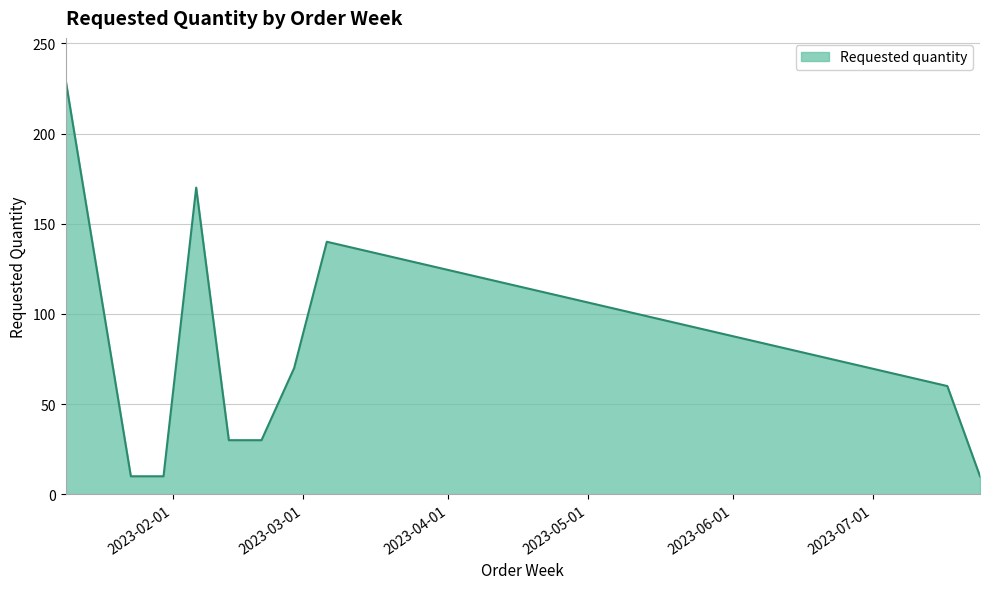

What is the difference between the maximum and minimum values?

220